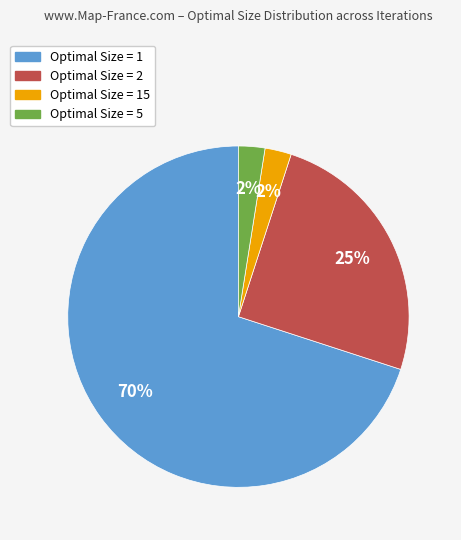

Does any single category account for the majority?

Yes